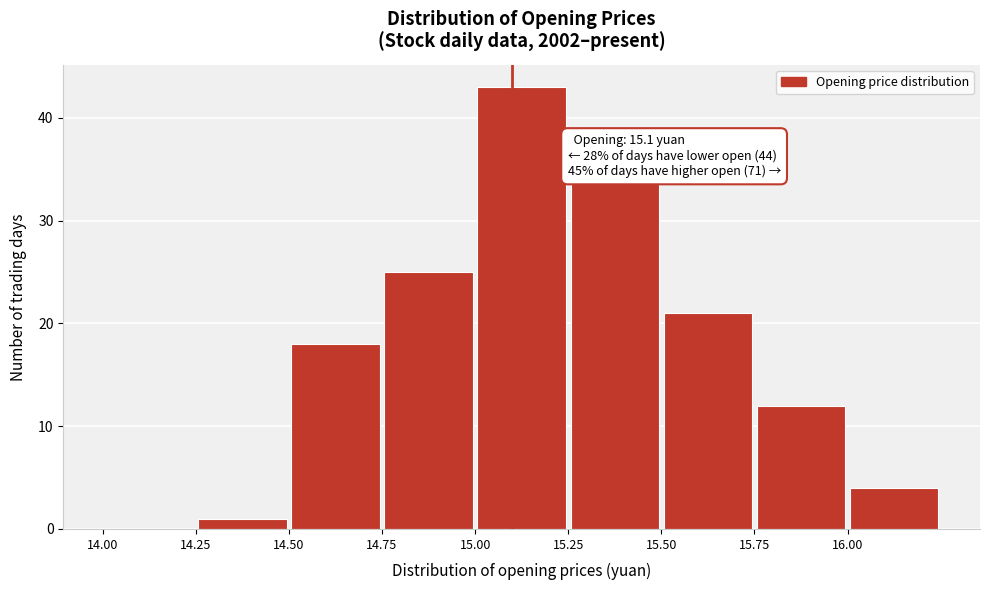

Which range on the x-axis has the tallest bar?

15.00 to 15.25